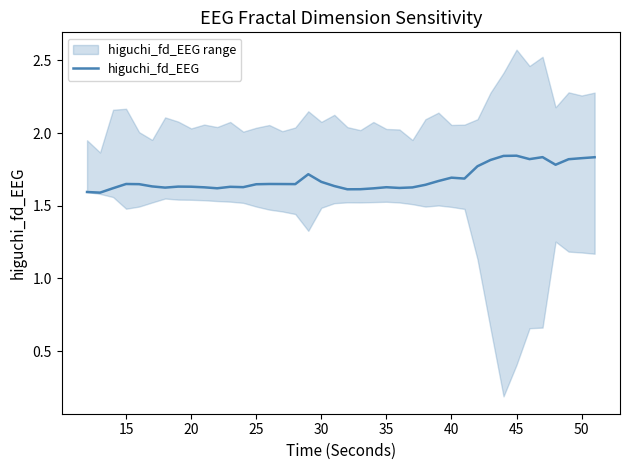

Reading left to right, what are all the values shown in this chart?

1.6	1.6	1.6	1.6	1.6	1.6	1.6	1.6	1.6	1.6	1.6	1.6	1.6	1.6	1.6	1.6	1.6	1.7	1.7	1.6	1.6	1.6	1.6	1.6	1.6	1.6	1.6	1.7	1.7	1.7	1.8	1.8	1.8	1.8	1.8	1.8	1.8	1.8	1.8	1.8